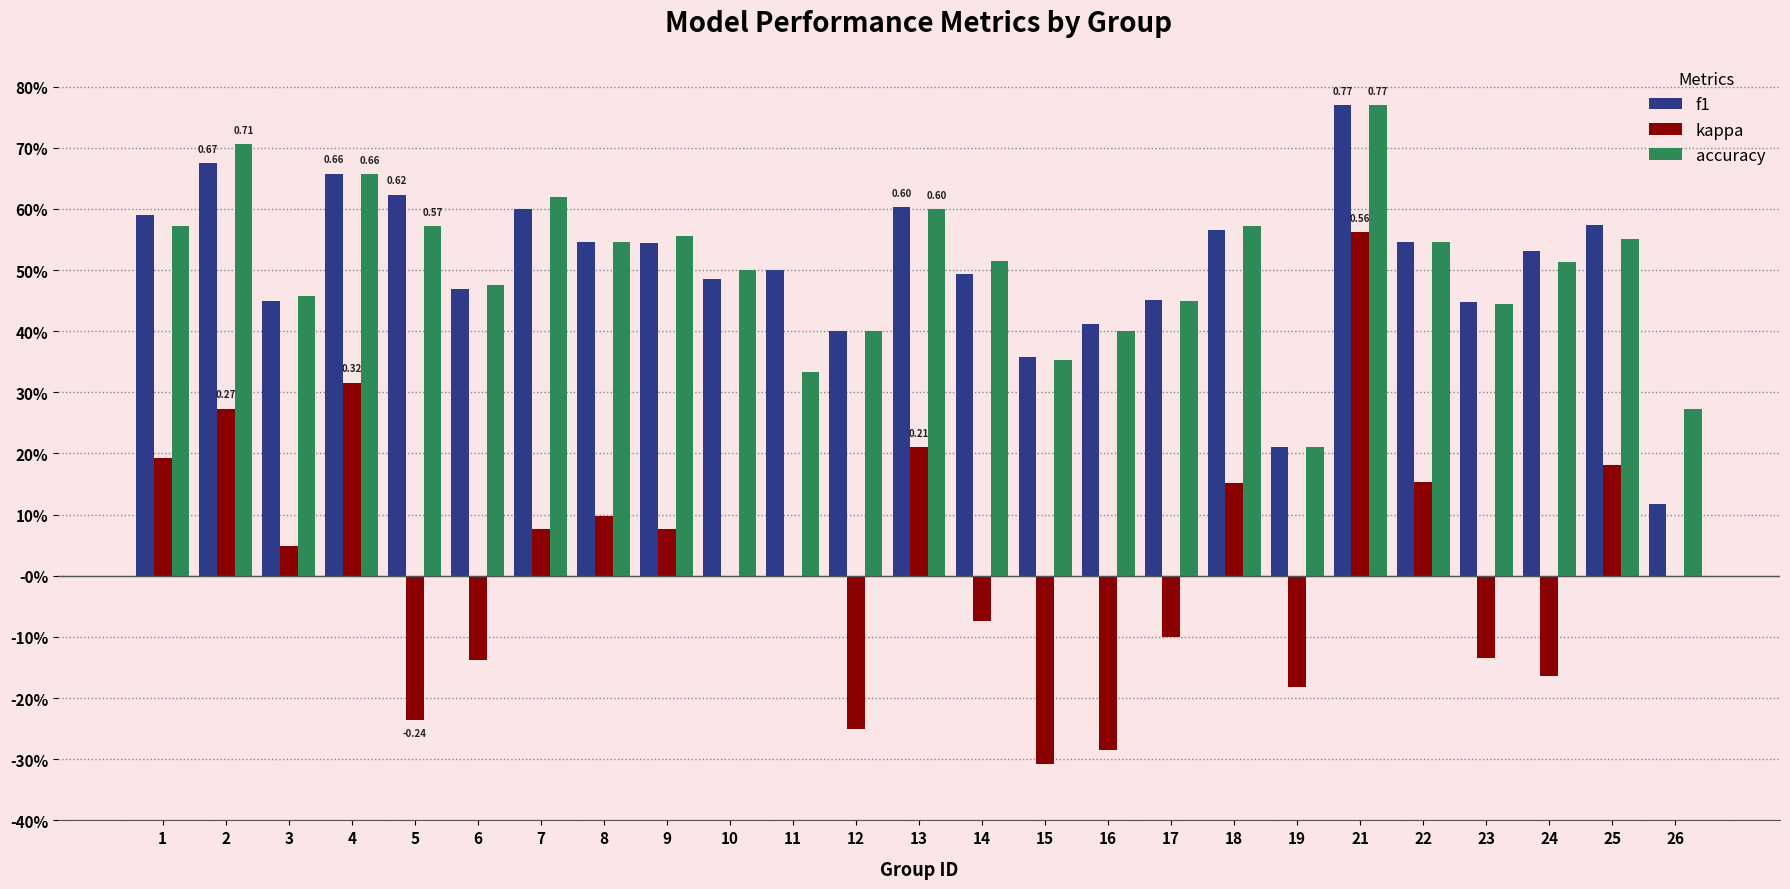

Between 3 and 14, which series saw the biggest shift?

kappa